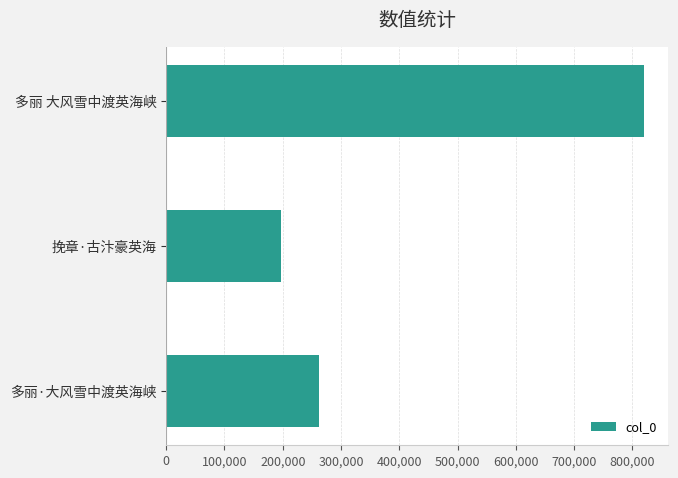

What is the average value?

426361